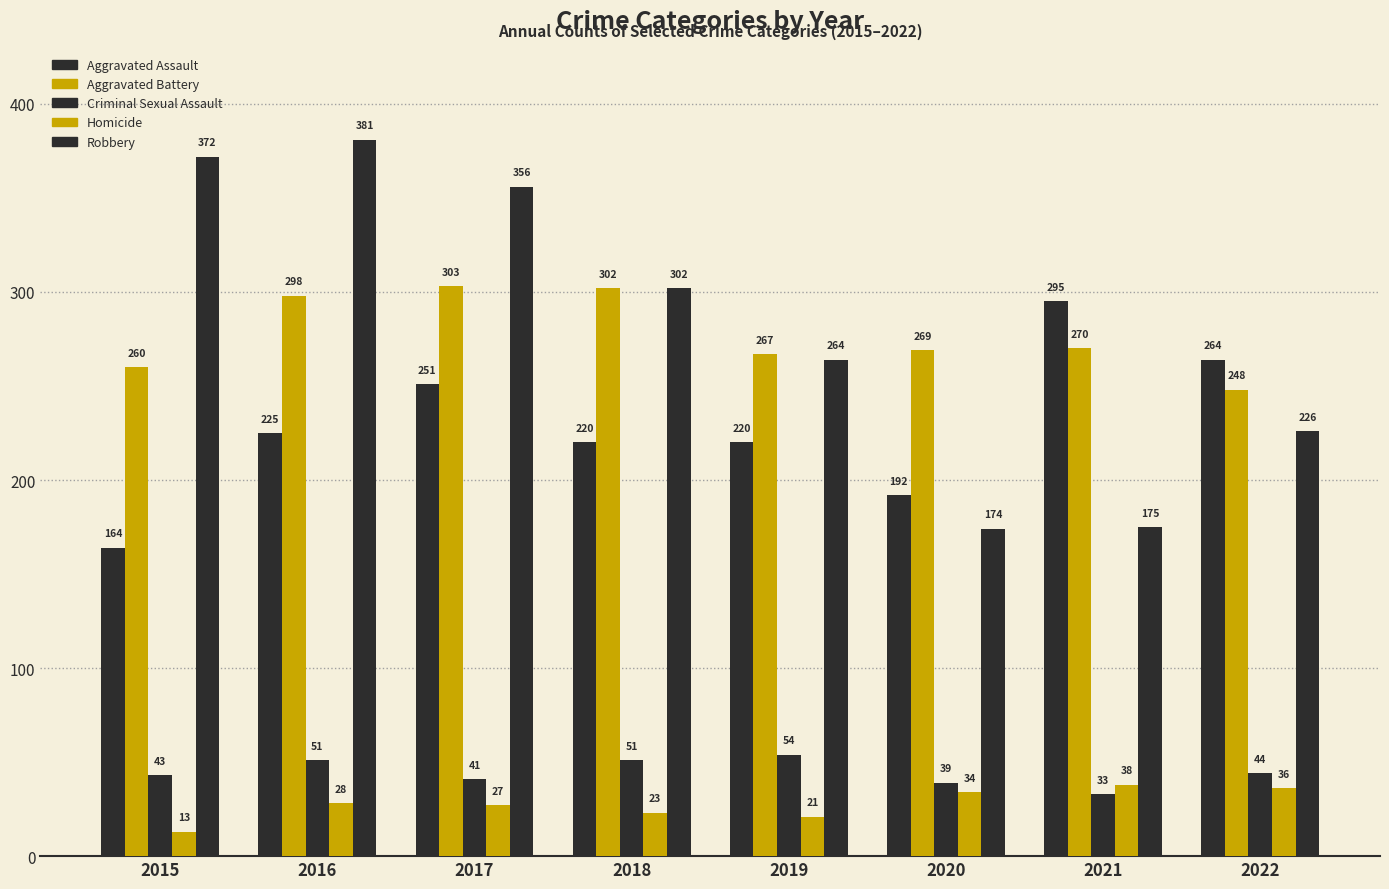

Does the chart contain stacked bars?

No